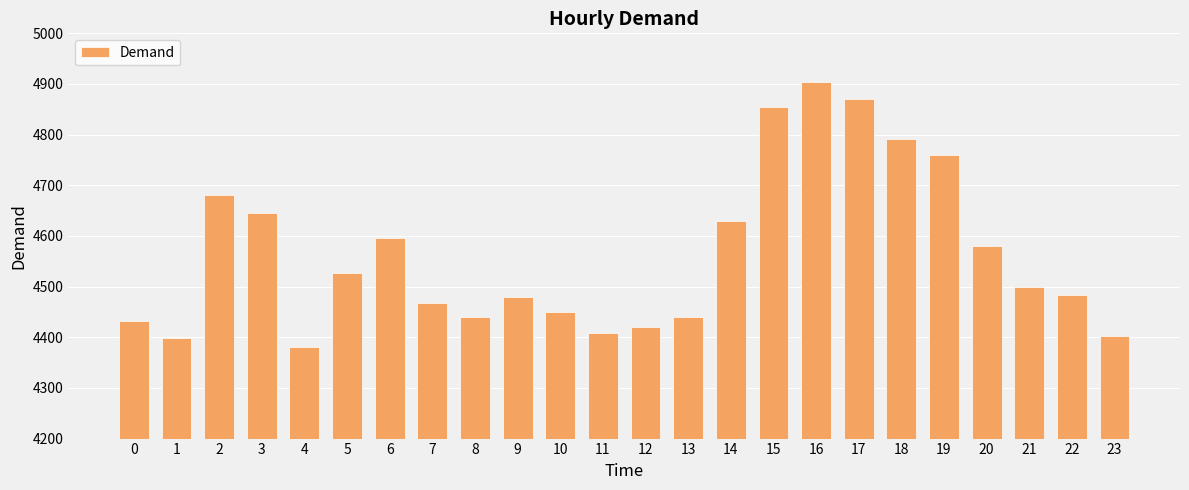

Does the chart contain any negative values?

No